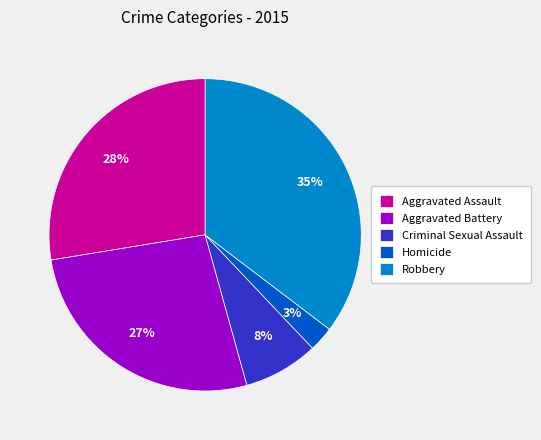

Does any single category account for the majority?

No